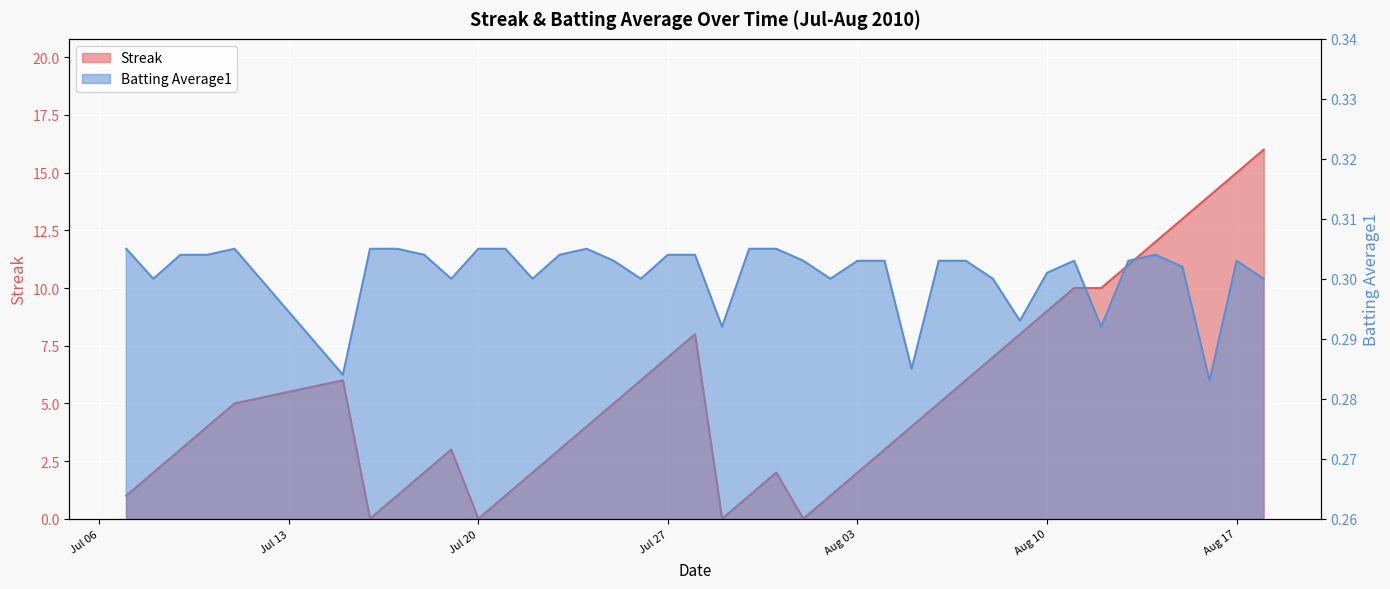

At which label does Streak first exceed 4?

2010-07-11